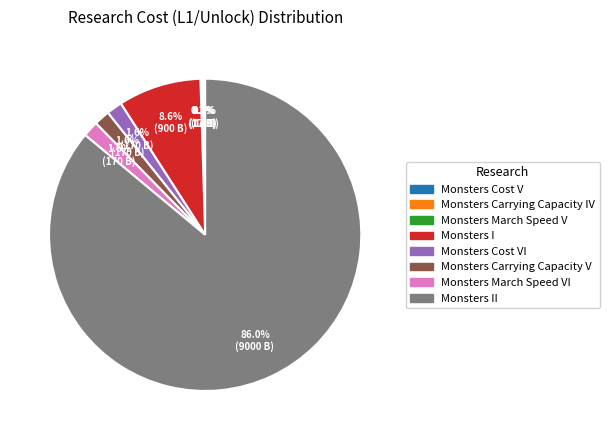

To the nearest percent, what is the difference between the largest and smallest slice percentages?

86%